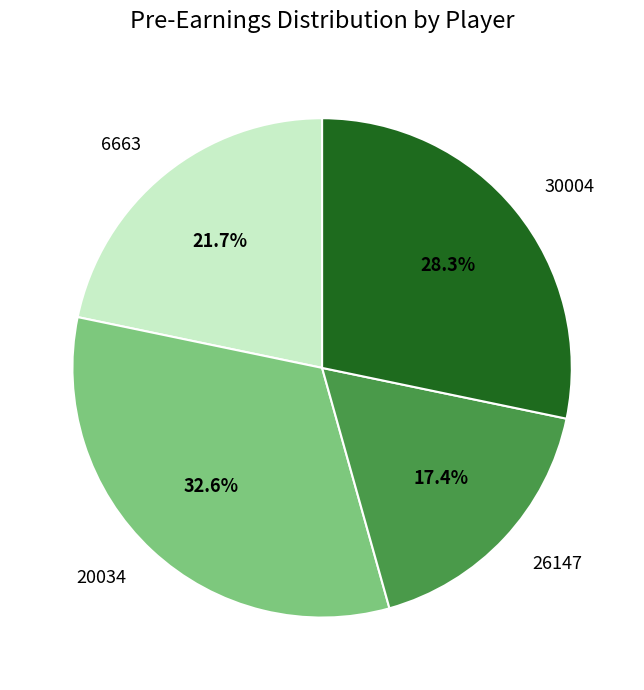

Which slice is the smallest?

26147